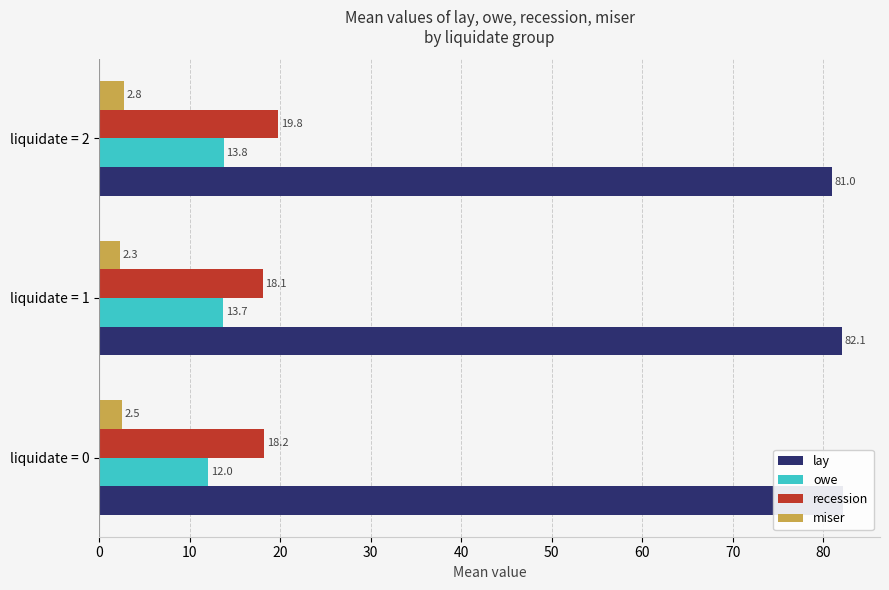

What are all the series names shown in the legend?

lay, owe, recession, miser